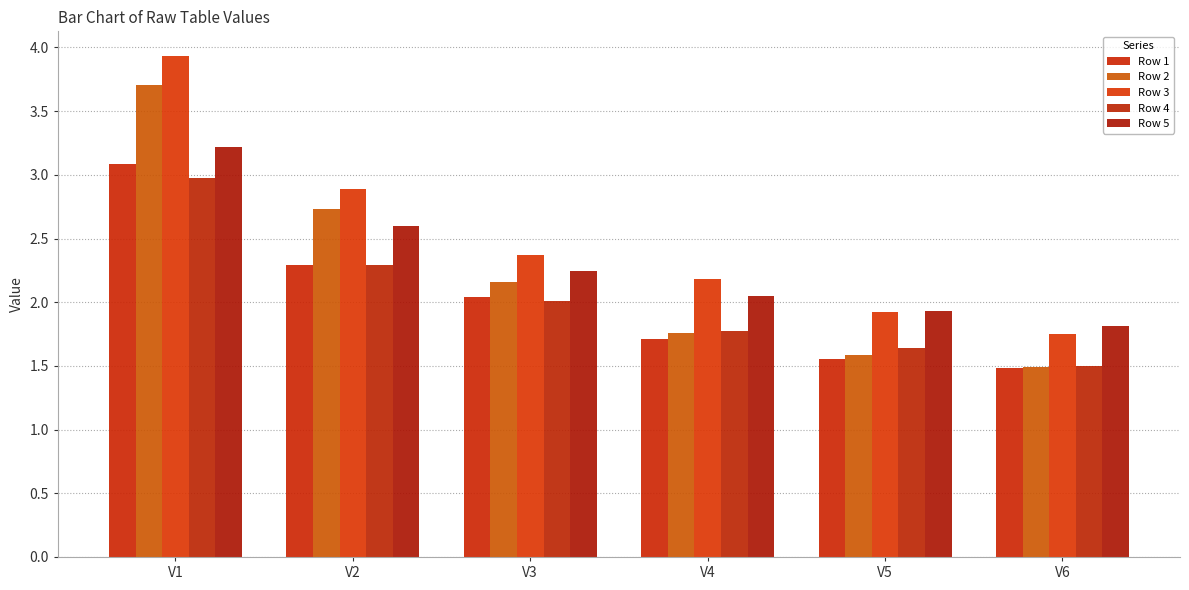

What is the average value of the Row 2 series?

2.2